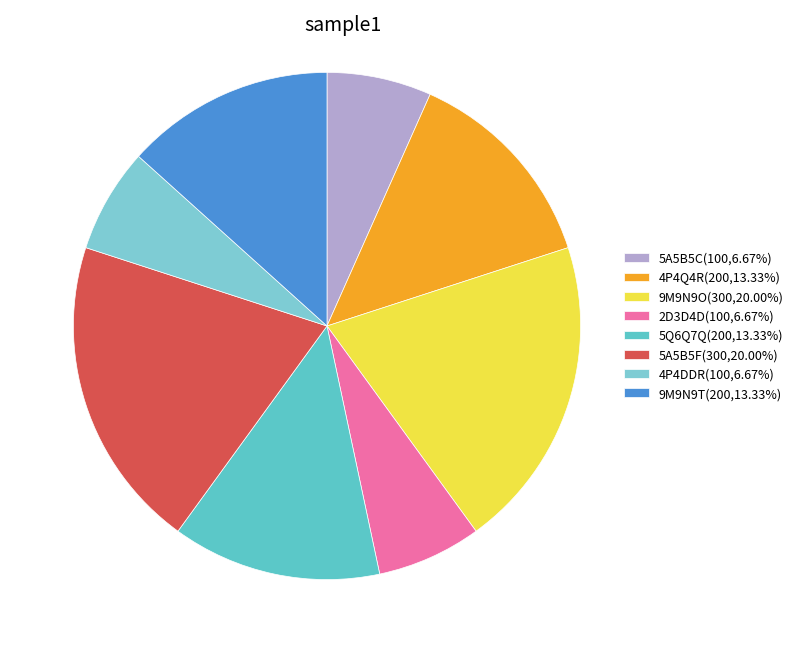

Count the number of slices in the pie.

8